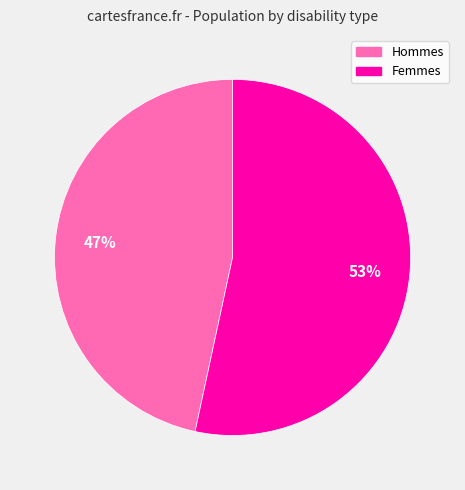

Is there a majority slice in this chart?

Yes